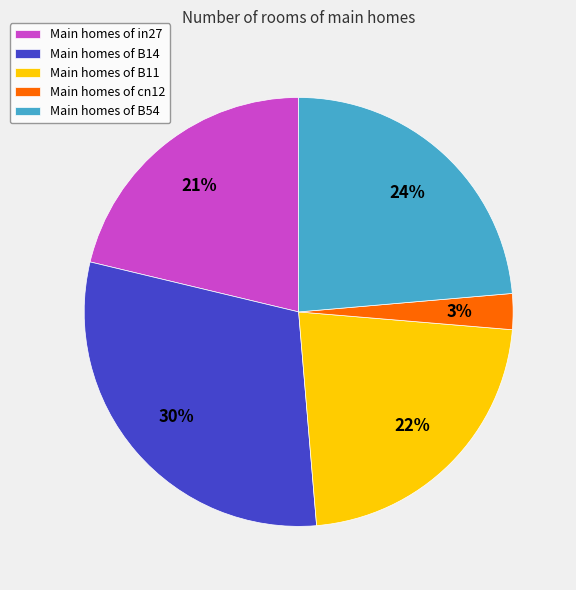

True or false: Main homes of in27 accounts for 9% of the total.

False